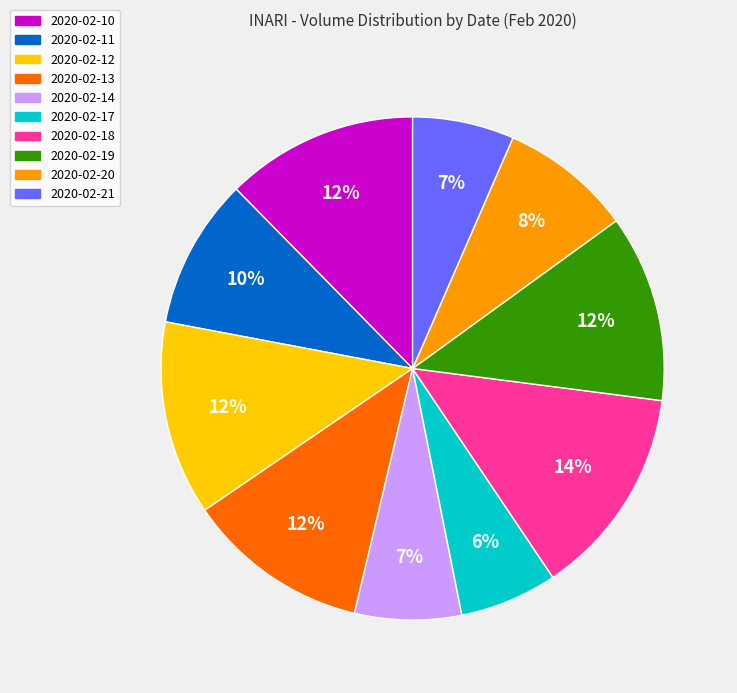

To the nearest percent, what is the average slice percentage?

10%